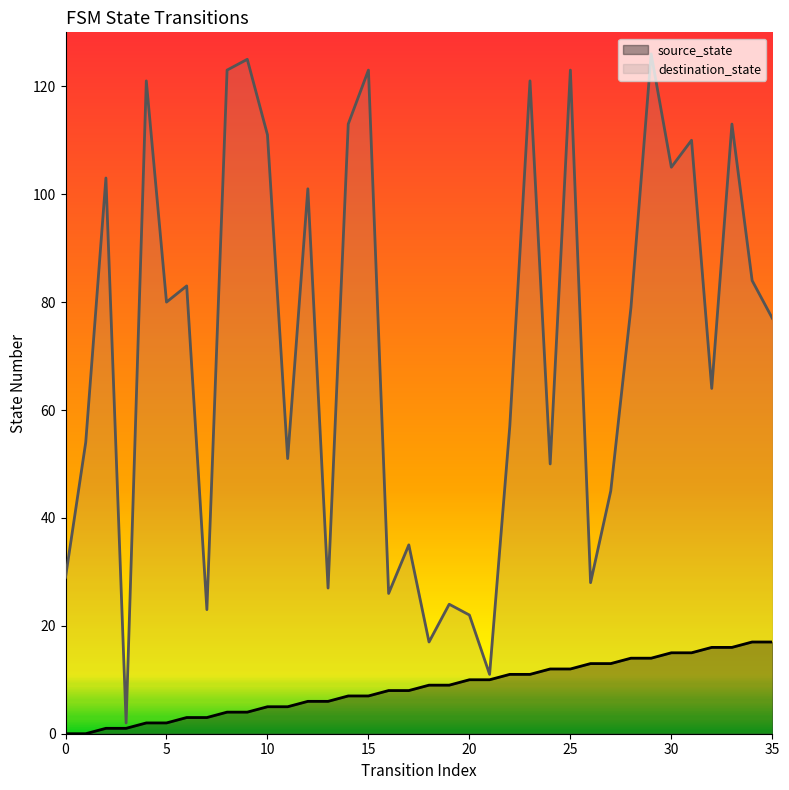

Reading left to right, what are all the values shown in this chart?

source_state: 0=0	1=0	2=1	3=1	4=2	5=2	6=3	7=3	8=4	9=4	10=5	11=5	12=6	13=6	14=7	15=7	16=8	17=8	18=9	19=9	20=10	21=10	22=11	23=11	24=12	25=12	26=13	27=13	28=14	29=14	30=15	31=15	32=16	33=16	34=17	35=17
destination_state: 0=29	1=54	2=103	3=2	4=121	5=80	6=83	7=23	8=123	9=125	10=111	11=51	12=101	13=27	14=113	15=123	16=26	17=35	18=17	19=24	20=22	21=11	22=57	23=121	24=50	25=123	26=28	27=45	28=79	29=126	30=105	31=110	32=64	33=113	34=84	35=77